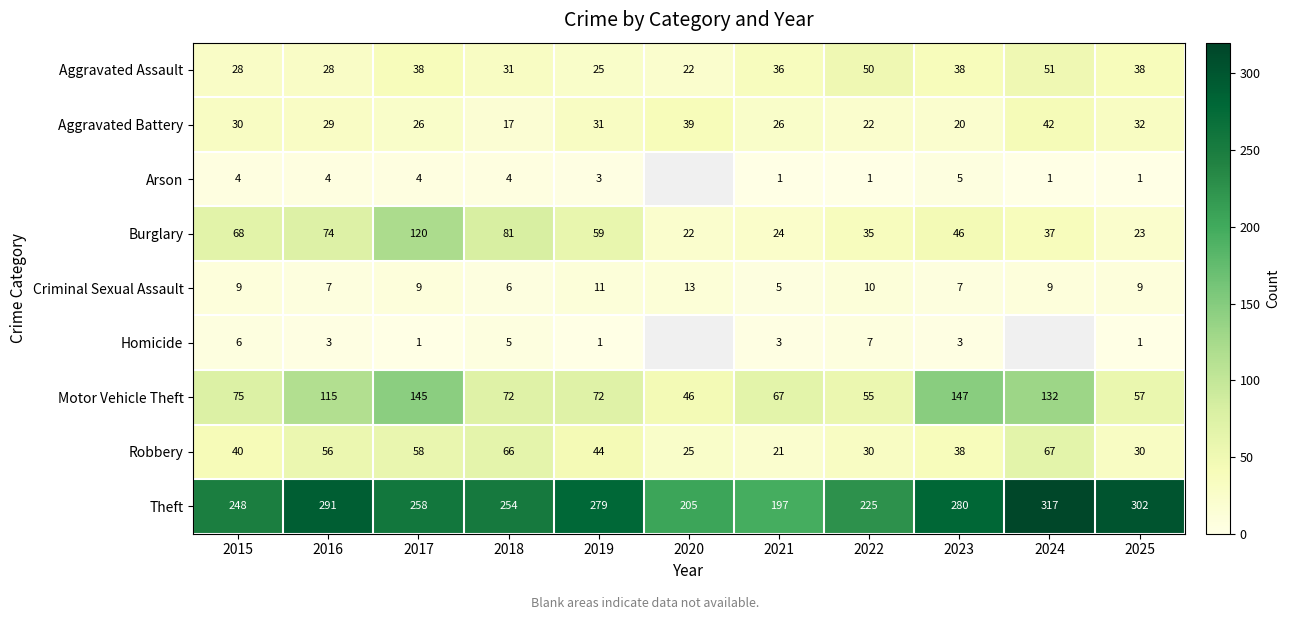

At how many categories does at least one series exceed 276?

5